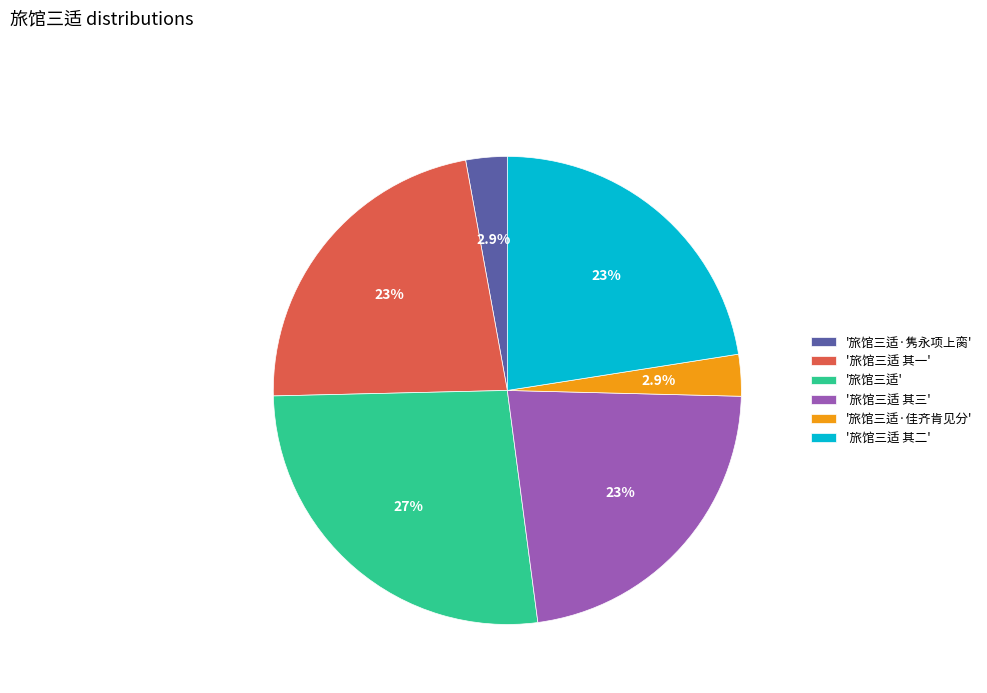

Which slice is the largest?

'旅馆三适'